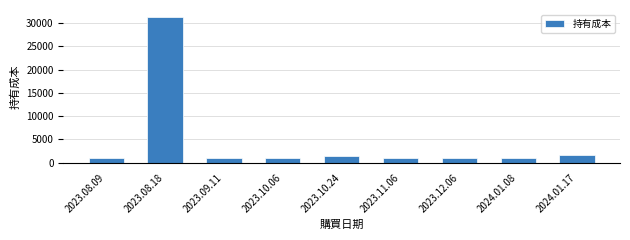

What is the average value?

4452